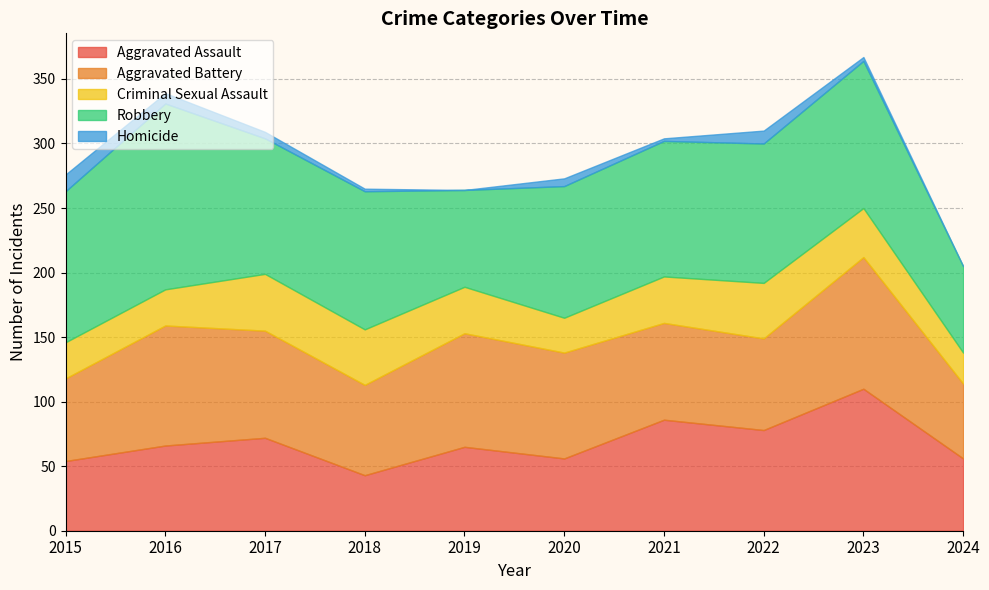

At which category does Aggravated Battery reach its first local valley?

2018